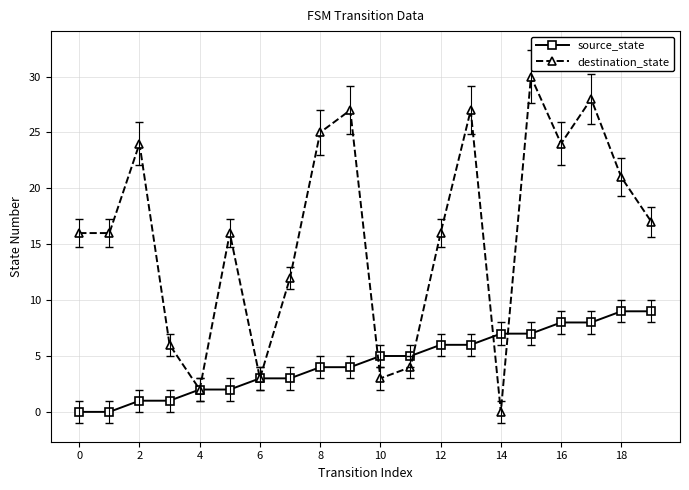

Count the number of categories in the chart.

20